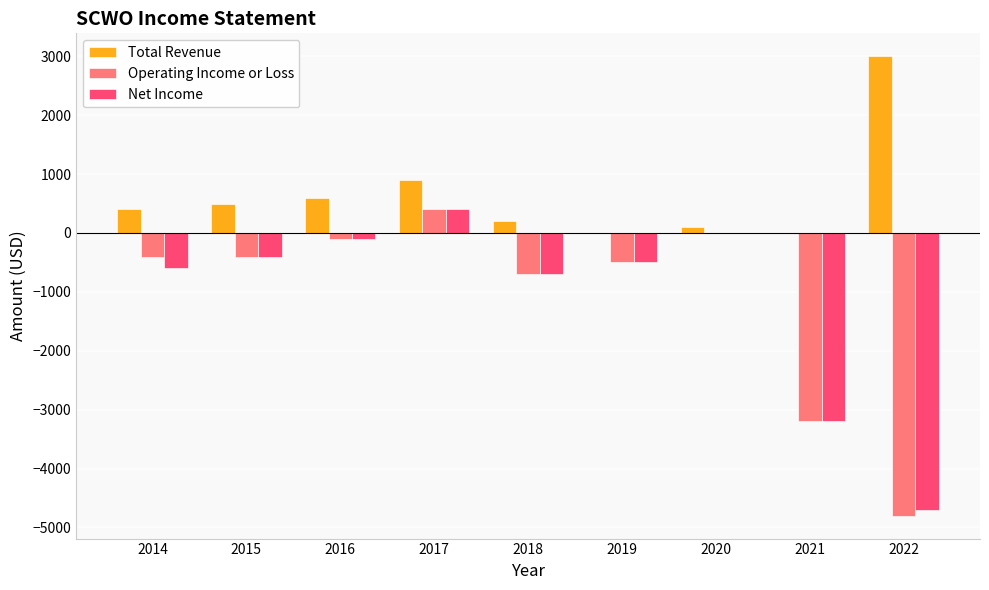

What is the total value across all series at 2019?

-1000